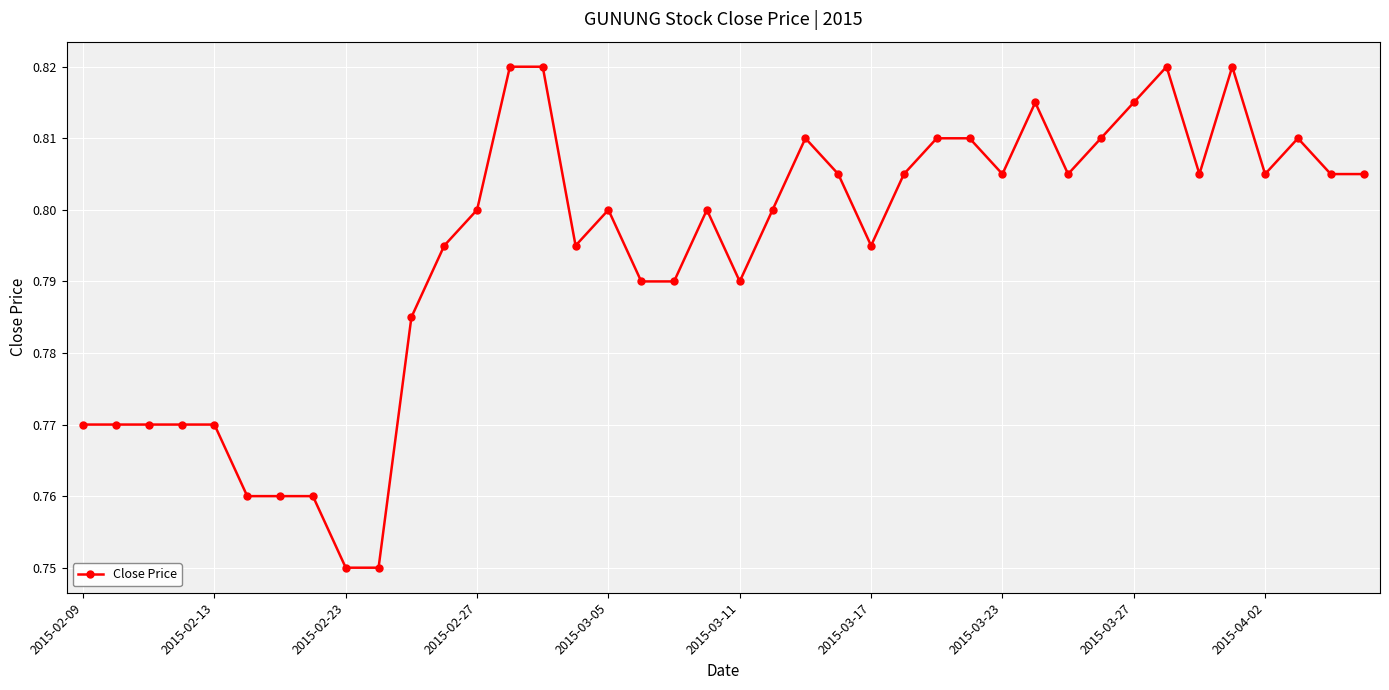

What is the difference between the maximum and minimum values?

0.1